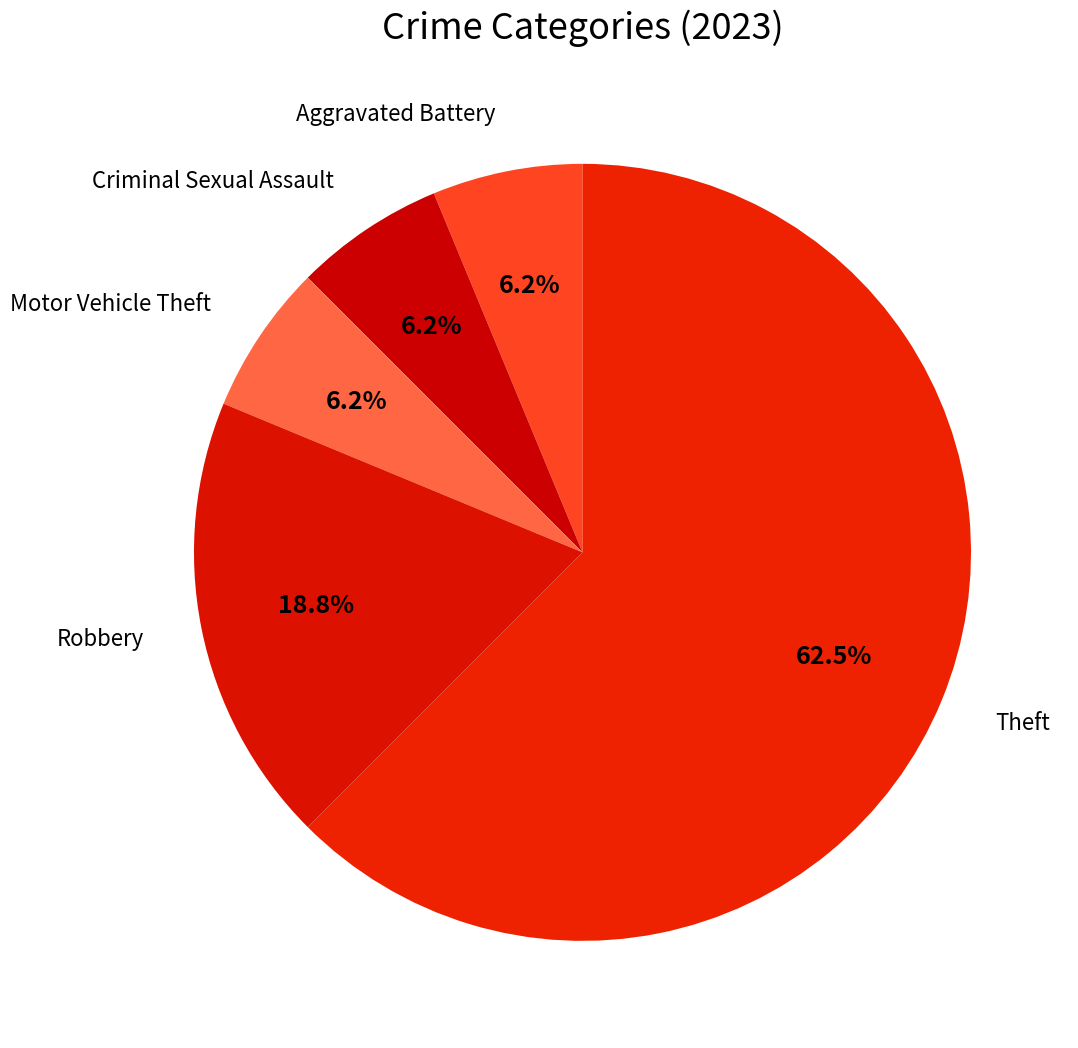

How many segments does this pie chart have?

5